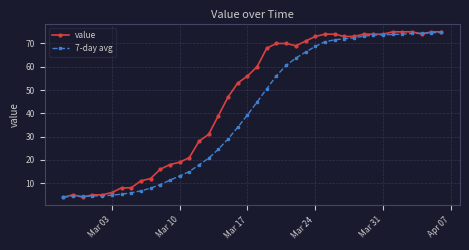

What is the value of the 7-day avg point at the 27th from the left?

68.7